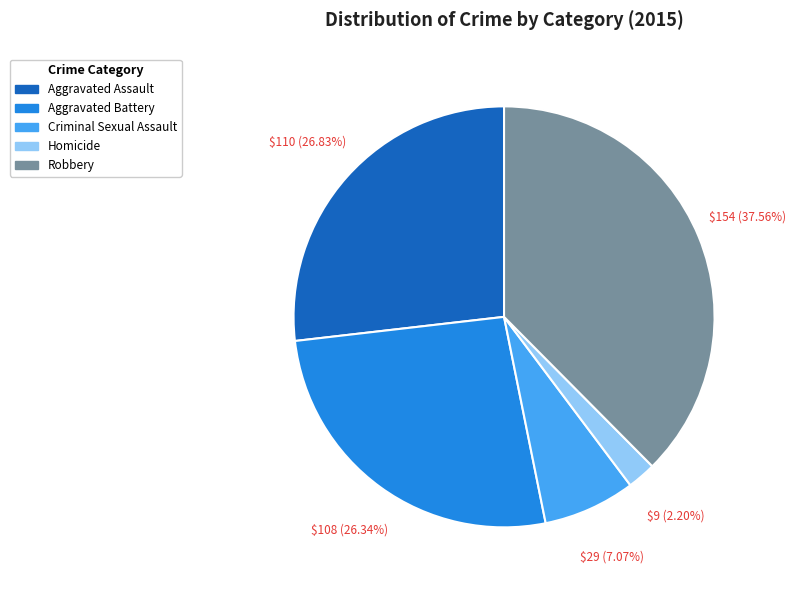

To the nearest percent, what is the average slice percentage?

20%